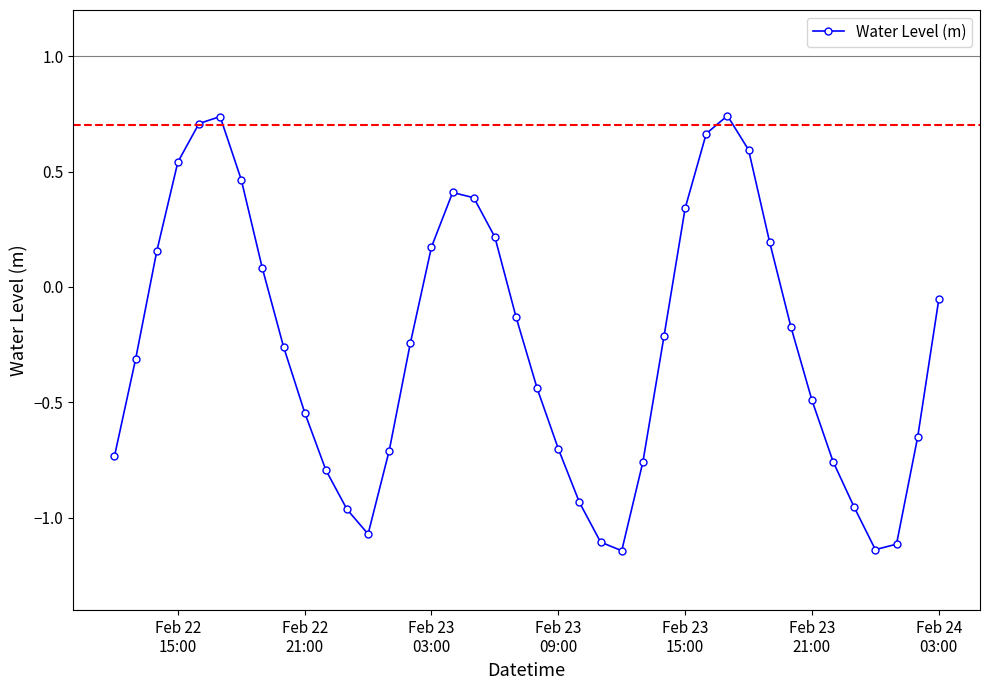

What is the difference between the maximum and minimum values?

1.9